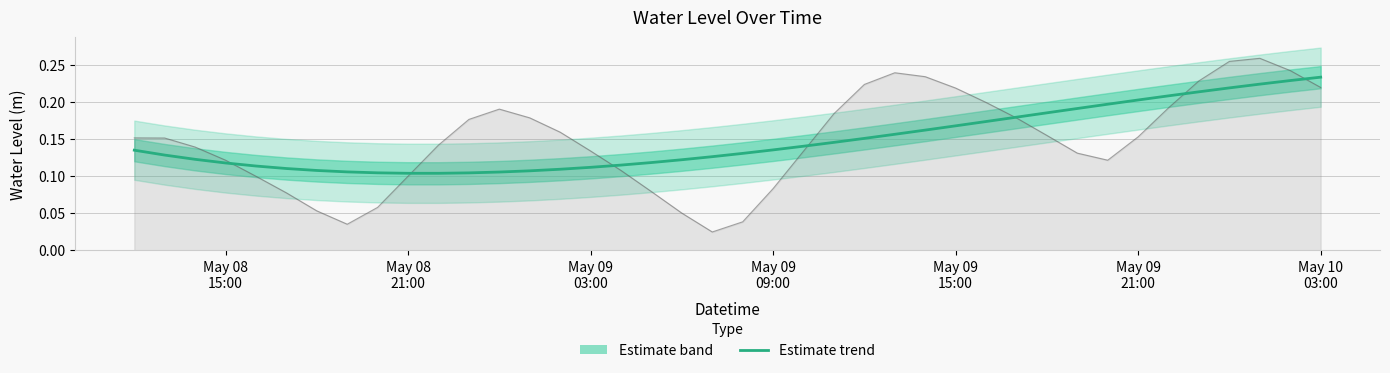

What is the difference between the maximum and minimum values?

0.1